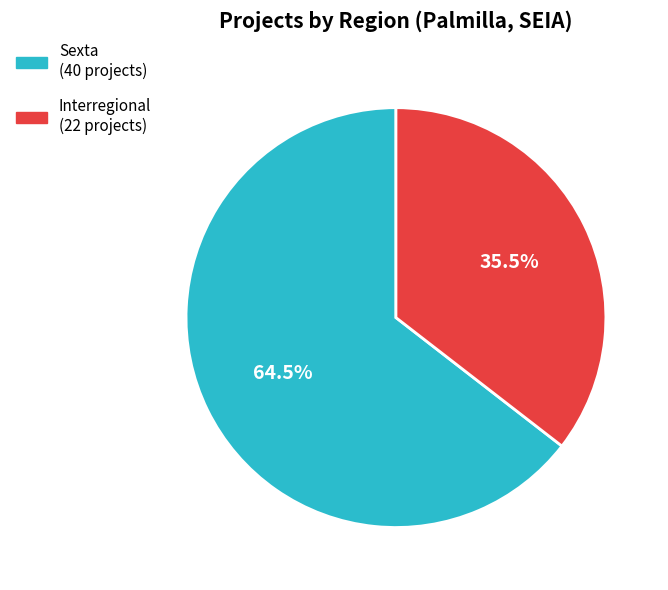

What is the largest slice in the pie chart?

Sexta